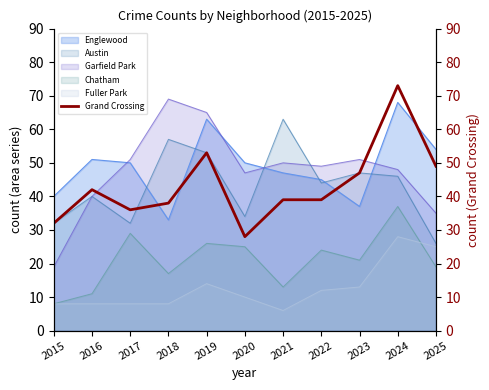

What is the value of the 9th point from the left?

47